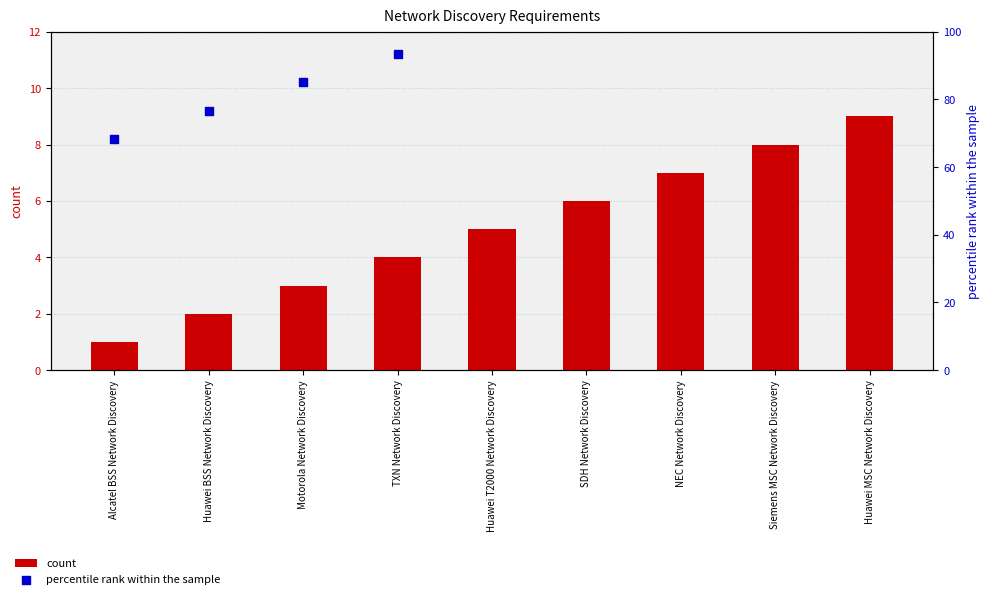

At how many categories does at least one series exceed 3?

9